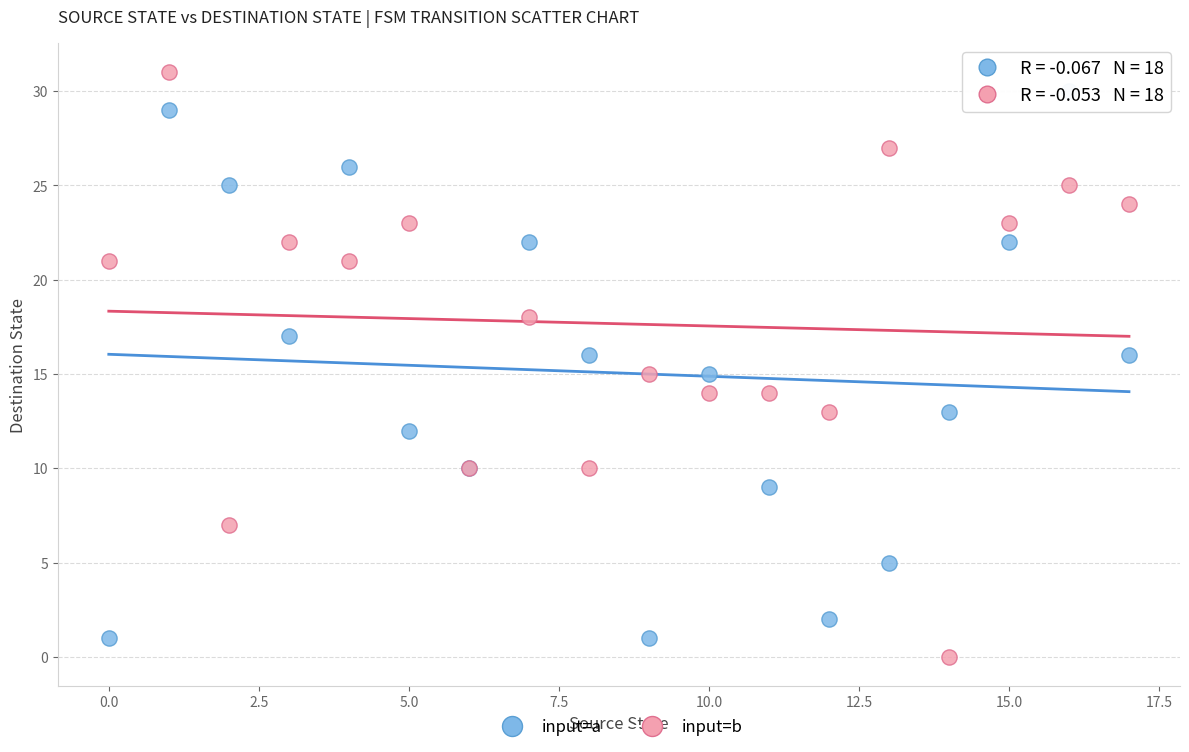

What are all the series names shown in the legend?

input=a, input=b